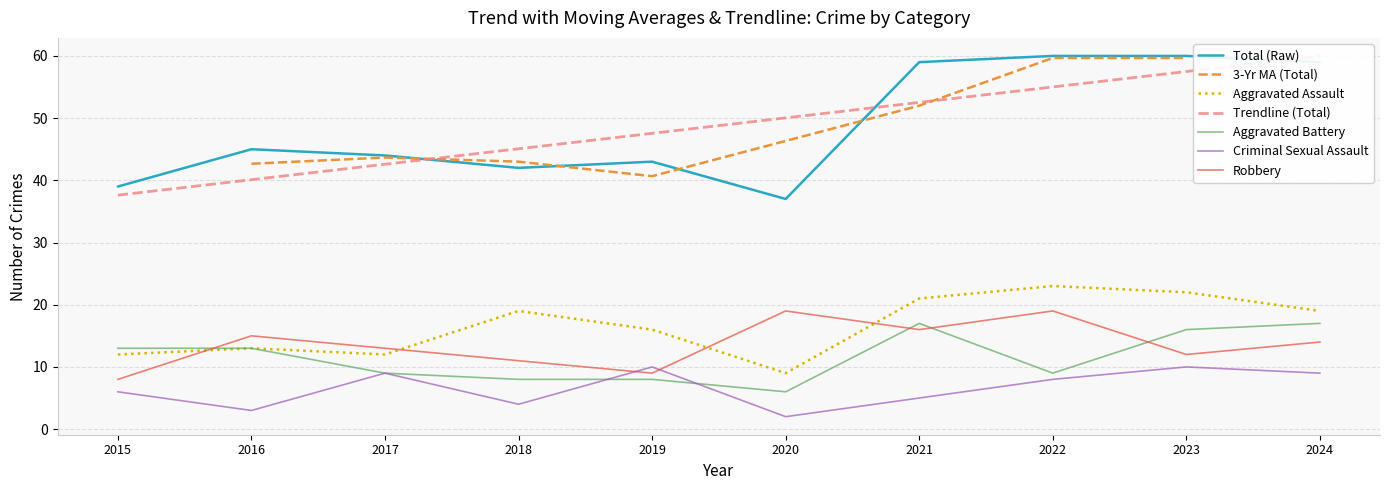

The Criminal Sexual Assault series shows 9 at 2017. True or false?

True